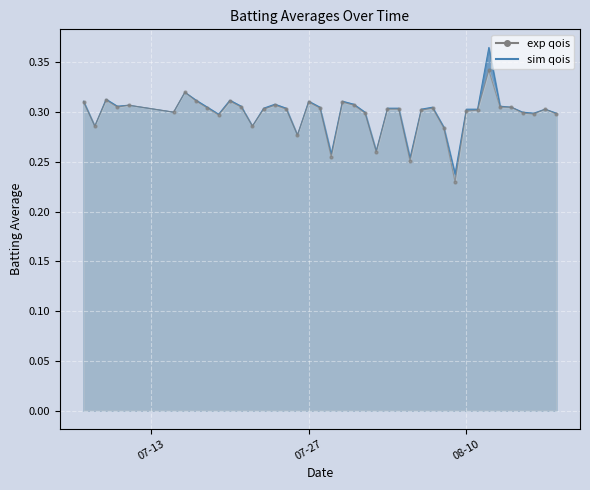

What is the minimum value shown in the chart?

0.2